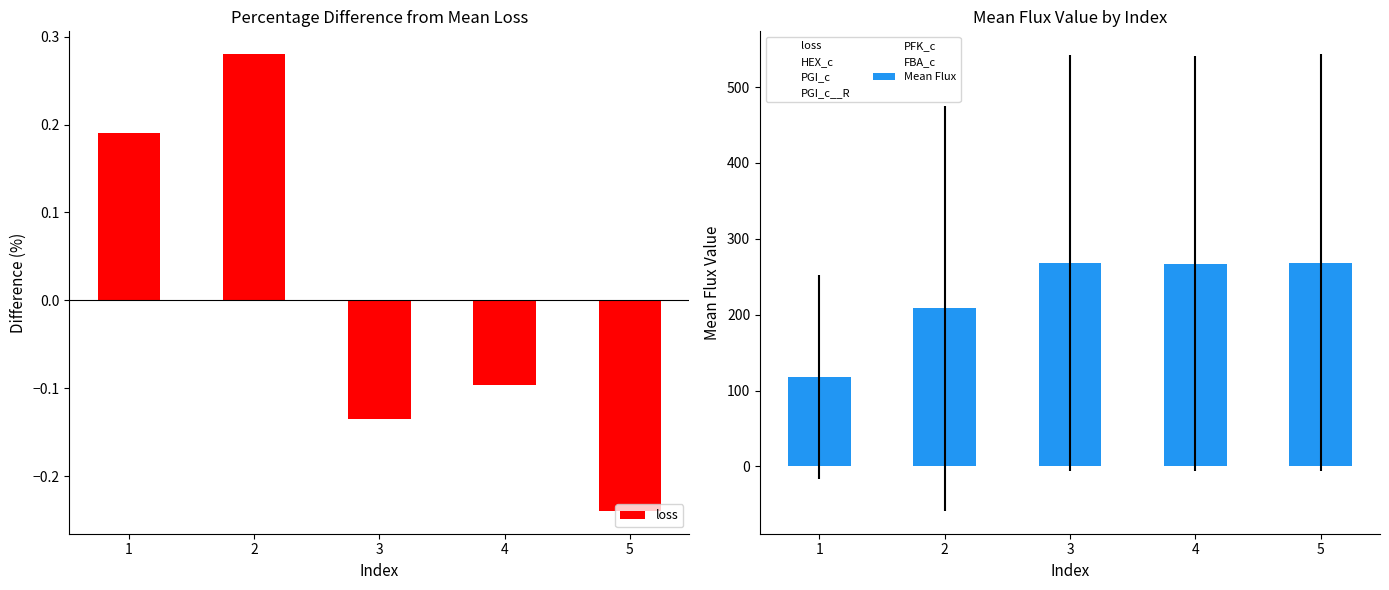

What is the value of the Mean Flux bar at the 2nd from the left?

208.3